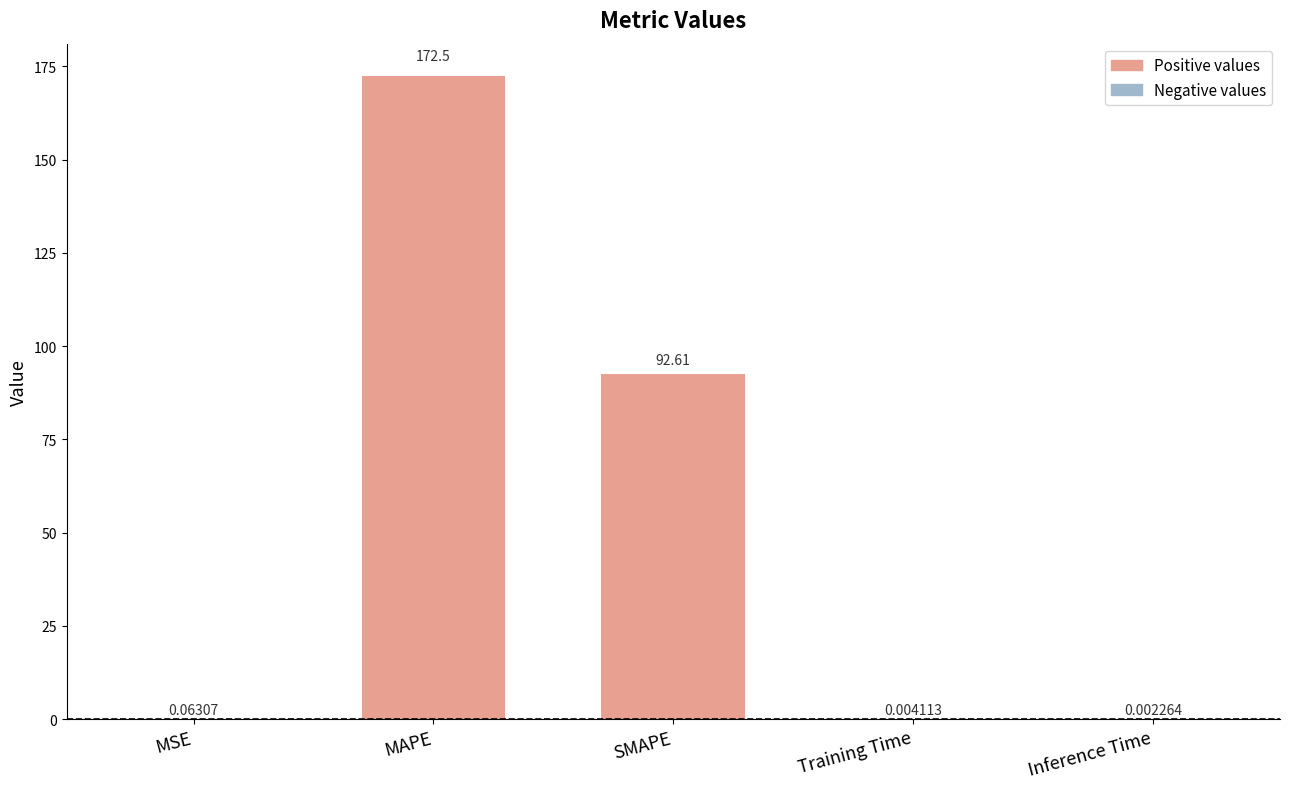

How many distinct data groups are displayed?

1